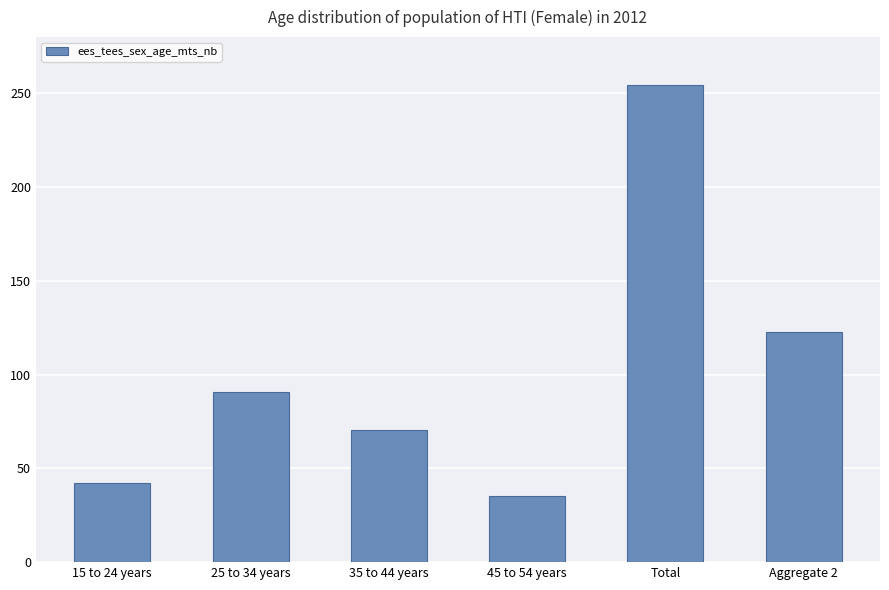

The value at Aggregate 2 is 122.5. True or false?

True